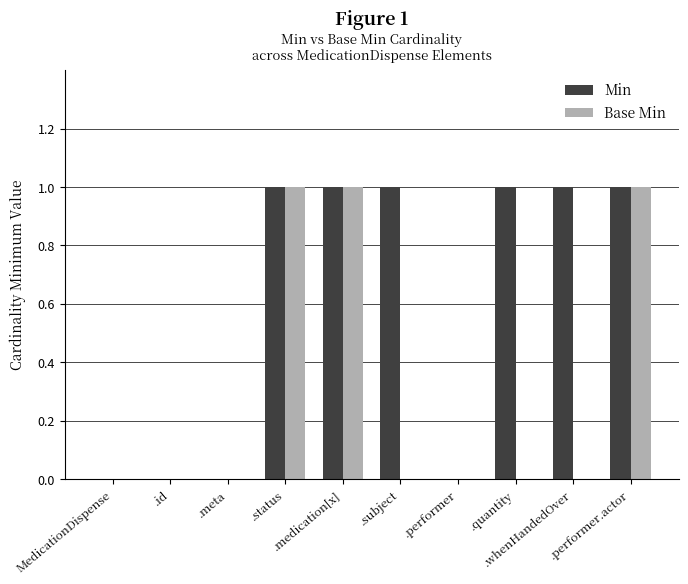

Which series has the largest total across all categories?

Min